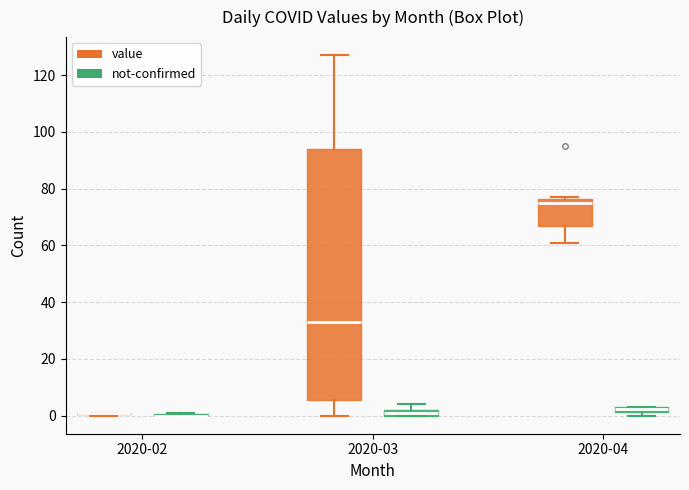

Where does the lower whisker of the box for 2020-04 (value) end on the y-axis? The values are not printed on the chart, so give them approximately, as read against the axis.

62